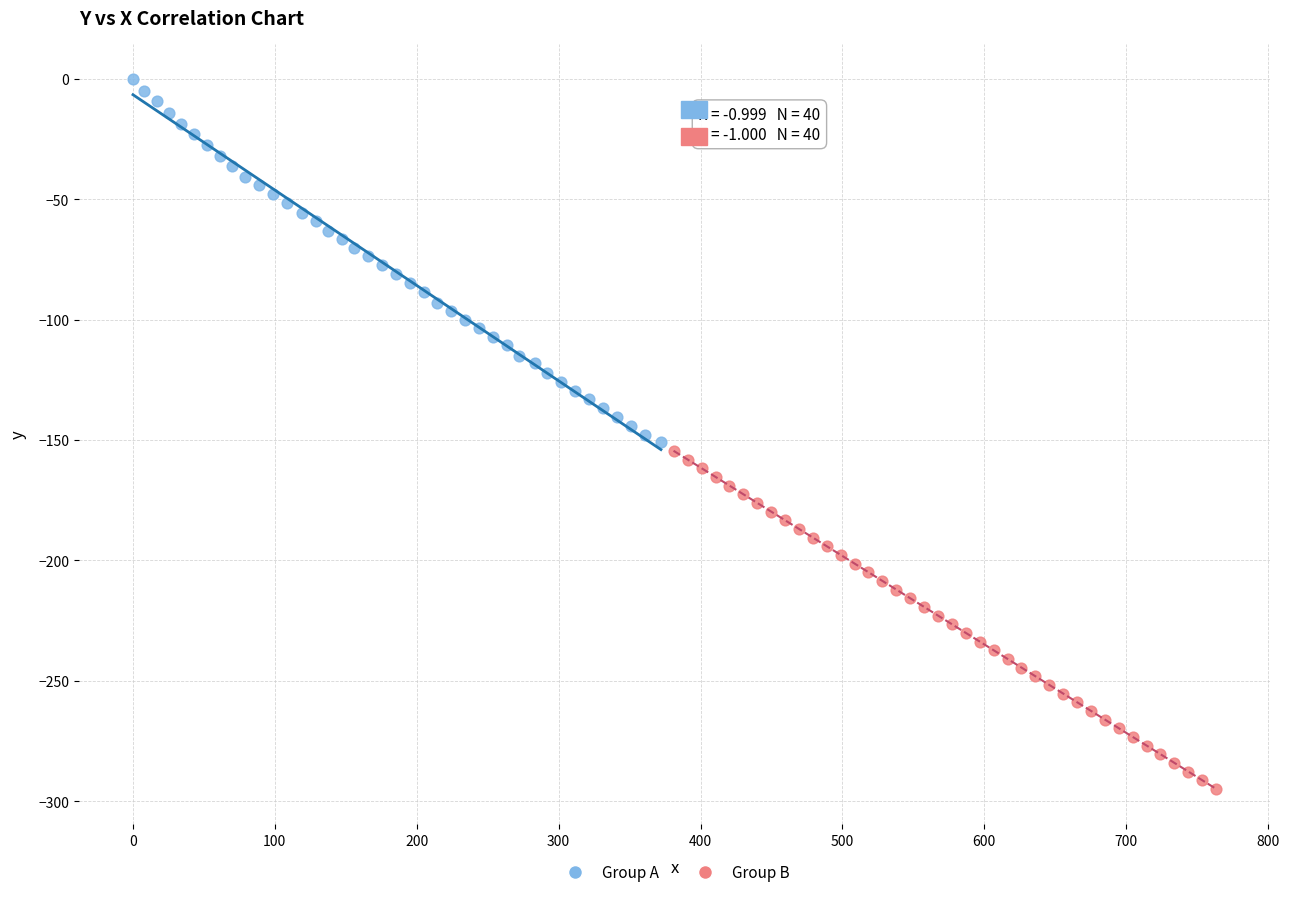

Which series contains the lowest Y value?

Group B